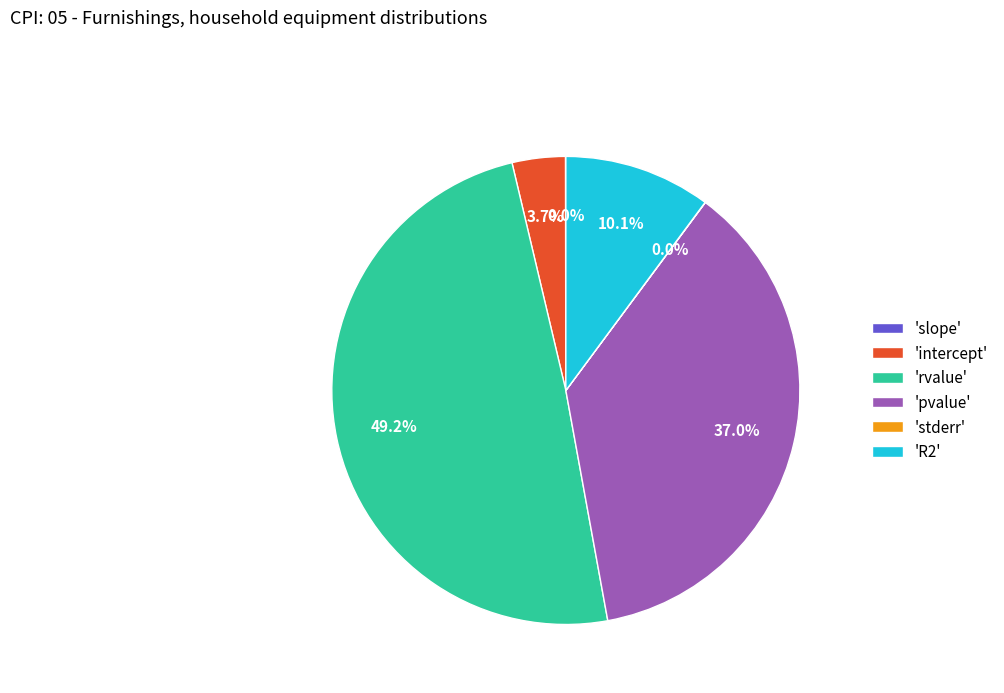

What is the largest slice in the pie chart?

'rvalue'